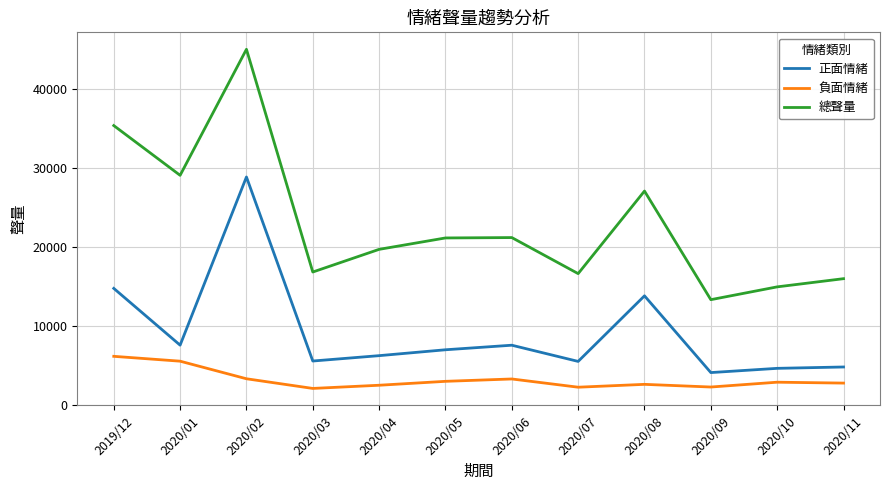

Rank the series by their maximum value, from highest to lowest.

總聲量, 正面情緒, 負面情緒